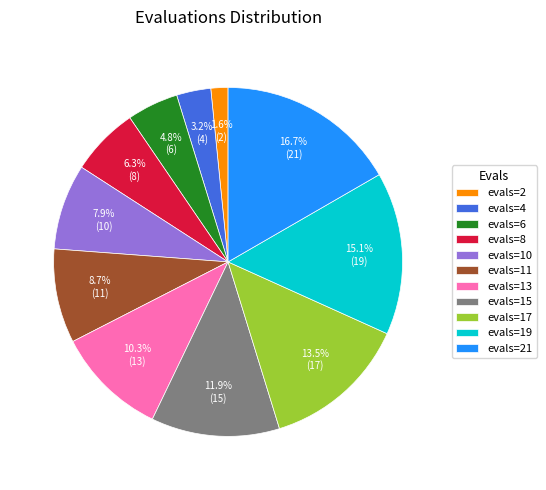

To the nearest percent, what percentage of the pie is evals=13?

10%